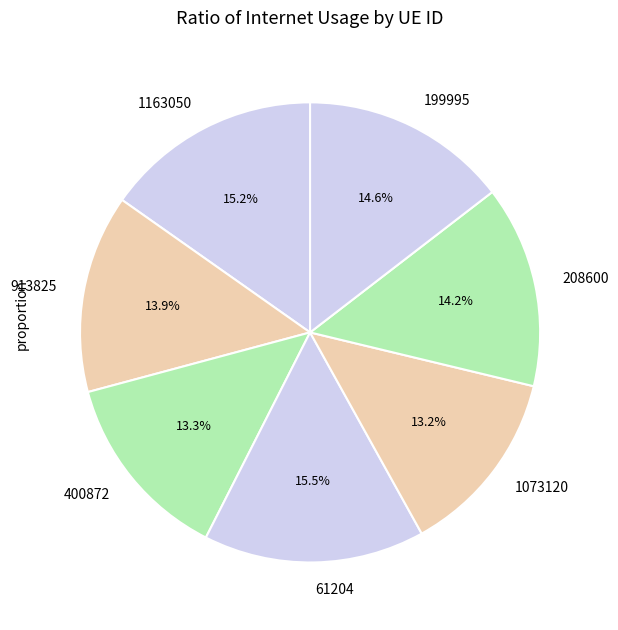

Is there any slice that represents more than half of the pie?

No